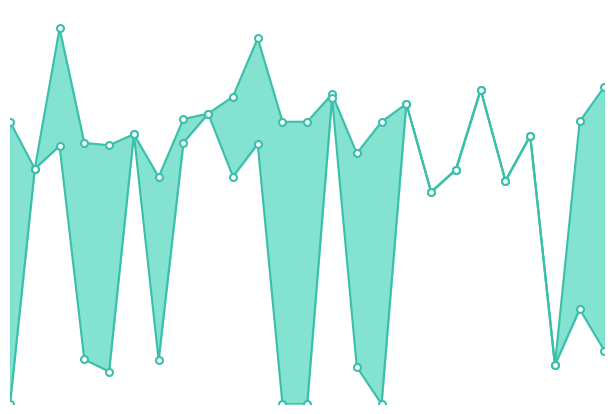

What is the difference between the second highest and minimum values in the Zmin series?

1.1